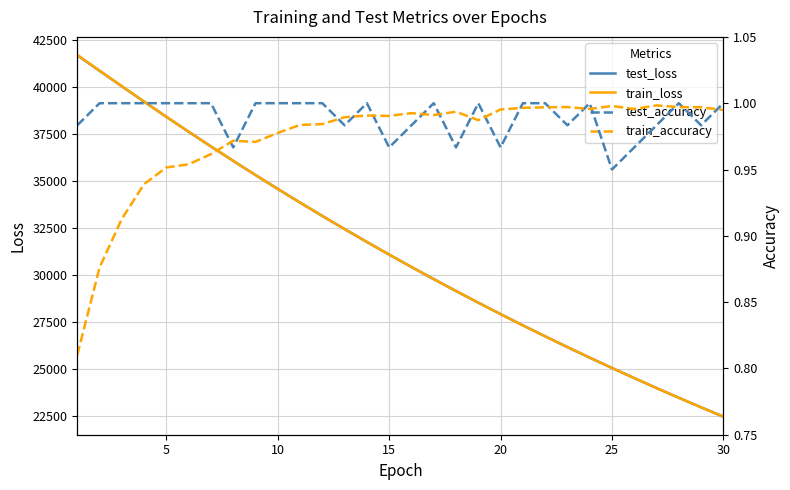

What is the lowest value of the test_loss series?

22492.0